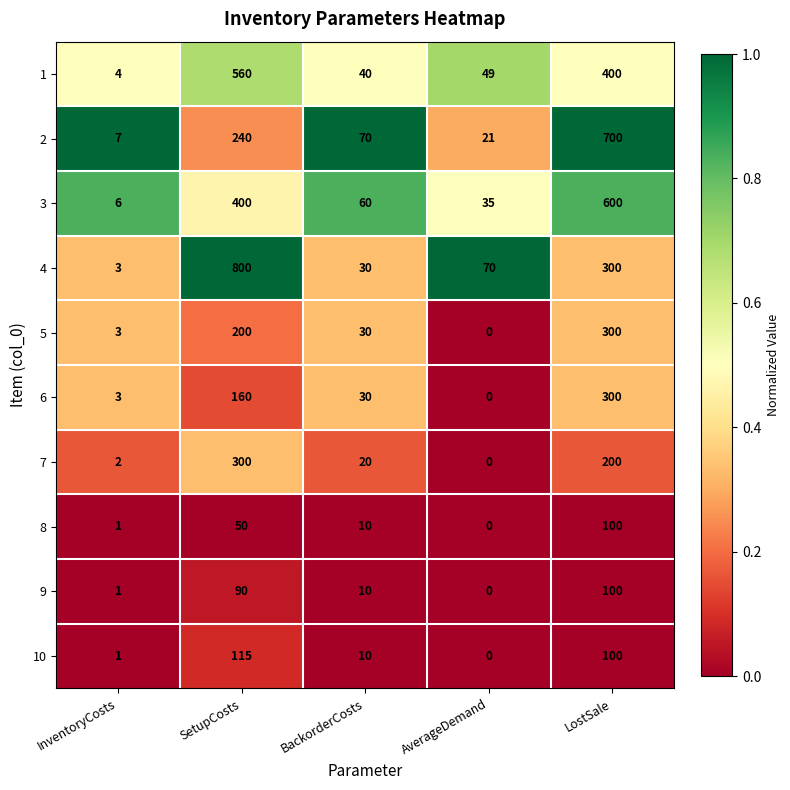

List the labels in order of 2 value, smallest first.

InventoryCosts, AverageDemand, BackorderCosts, SetupCosts, LostSale